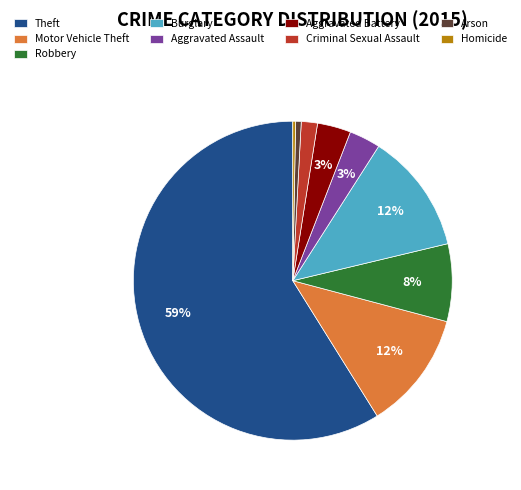

Is the sum of Arson and Aggravated Assault greater than half?

No